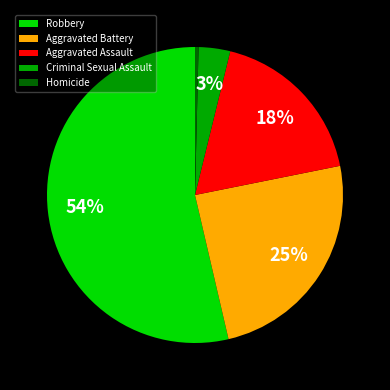

To the nearest percent, what is the combined percentage of Homicide and Aggravated Assault?

18%